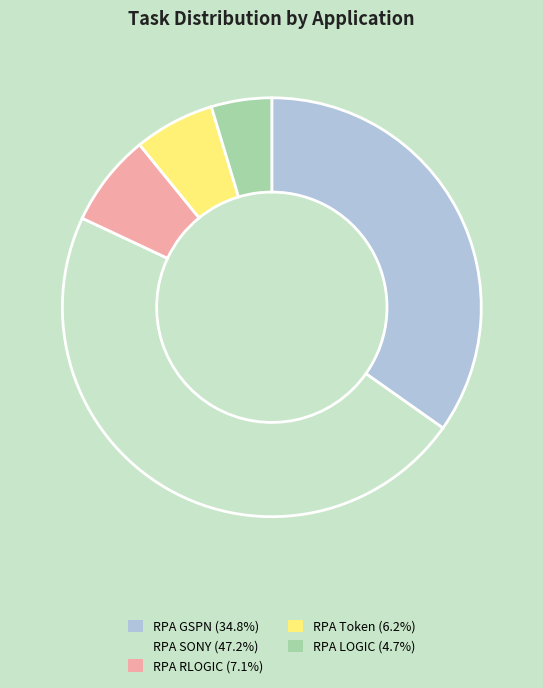

The RPA RLOGIC slice represents 13% of the pie. True or false?

False